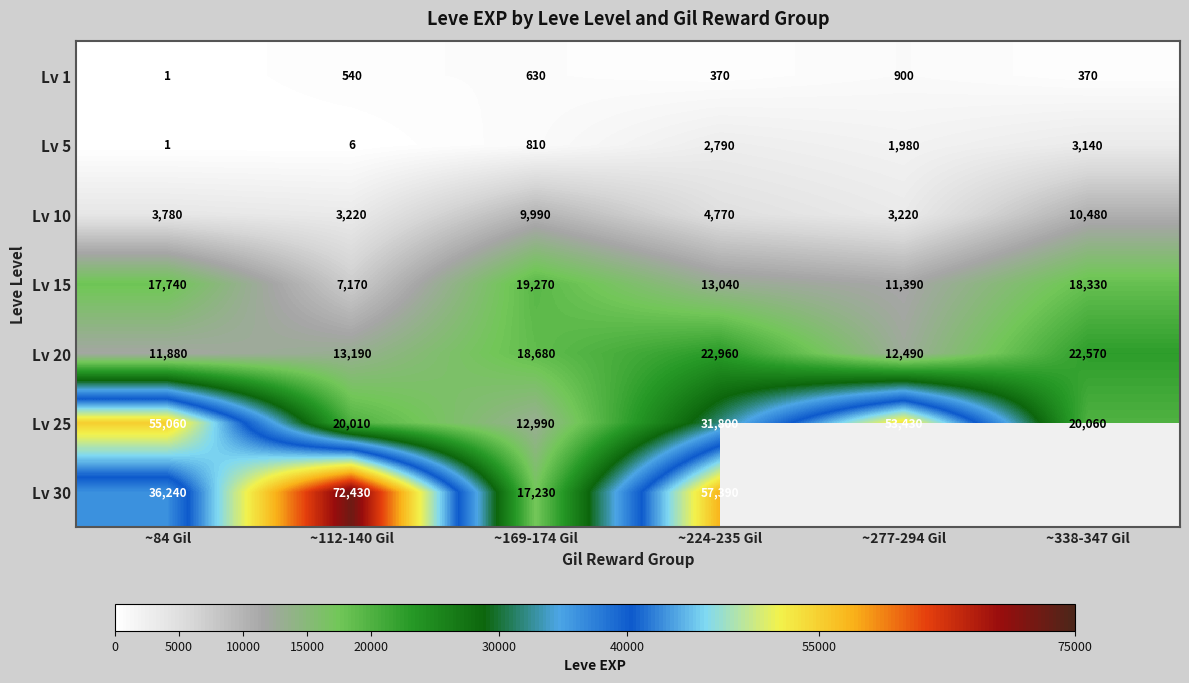

Is it true that Lv 10 equals 16411 at ~169-174 Gil?

False